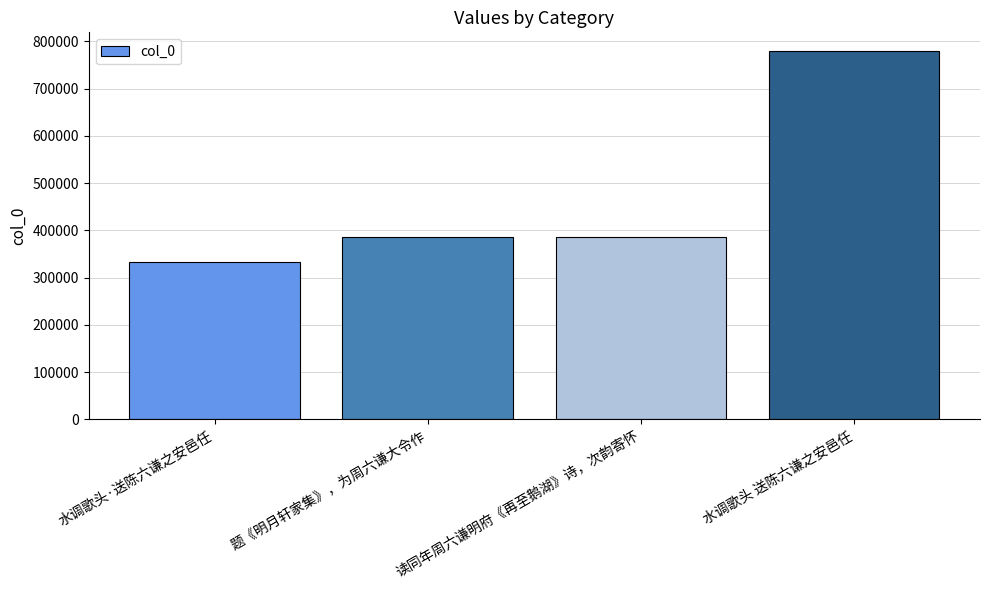

What is the value of the 4th bar from the left?

779984